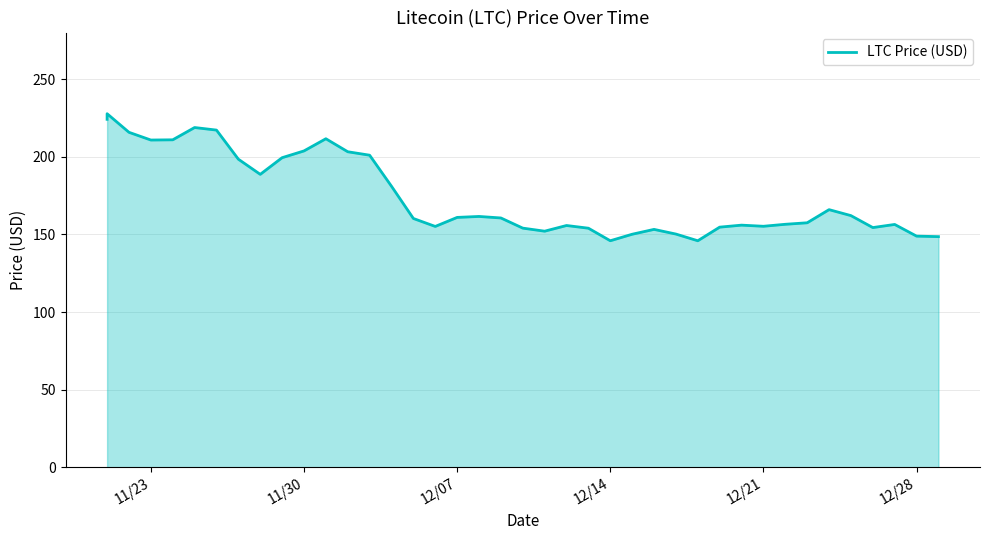

Reading left to right, transcribe all the data shown in this chart.

224.1	227.7	215.8	210.8	210.9	218.8	217.2	198.4	188.7	199.4	203.8	211.6	203.2	201.0	181.0	160.3	155.1	160.9	161.6	160.6	154.1	152.1	155.7	154.0	145.9	150.1	153.2	150.2	145.9	154.7	156.0	155.2	156.5	157.5	165.9	162.1	154.4	156.4	148.9	148.6